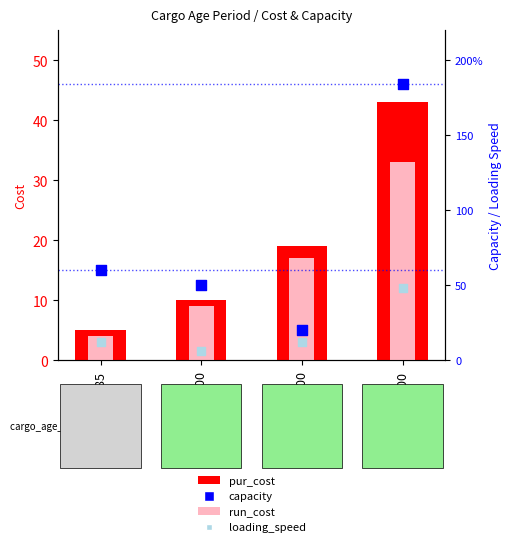

At which category is the sum across all series the highest?

1600